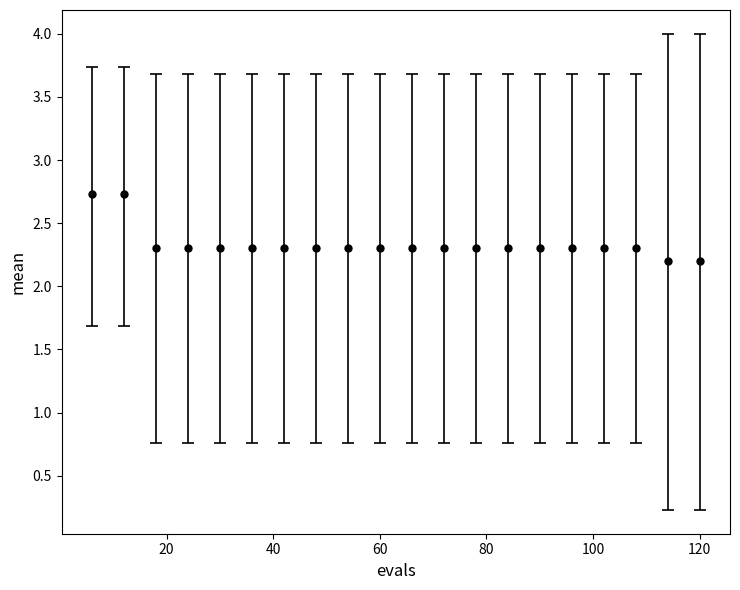

What is the minimum value shown in the chart?

2.2